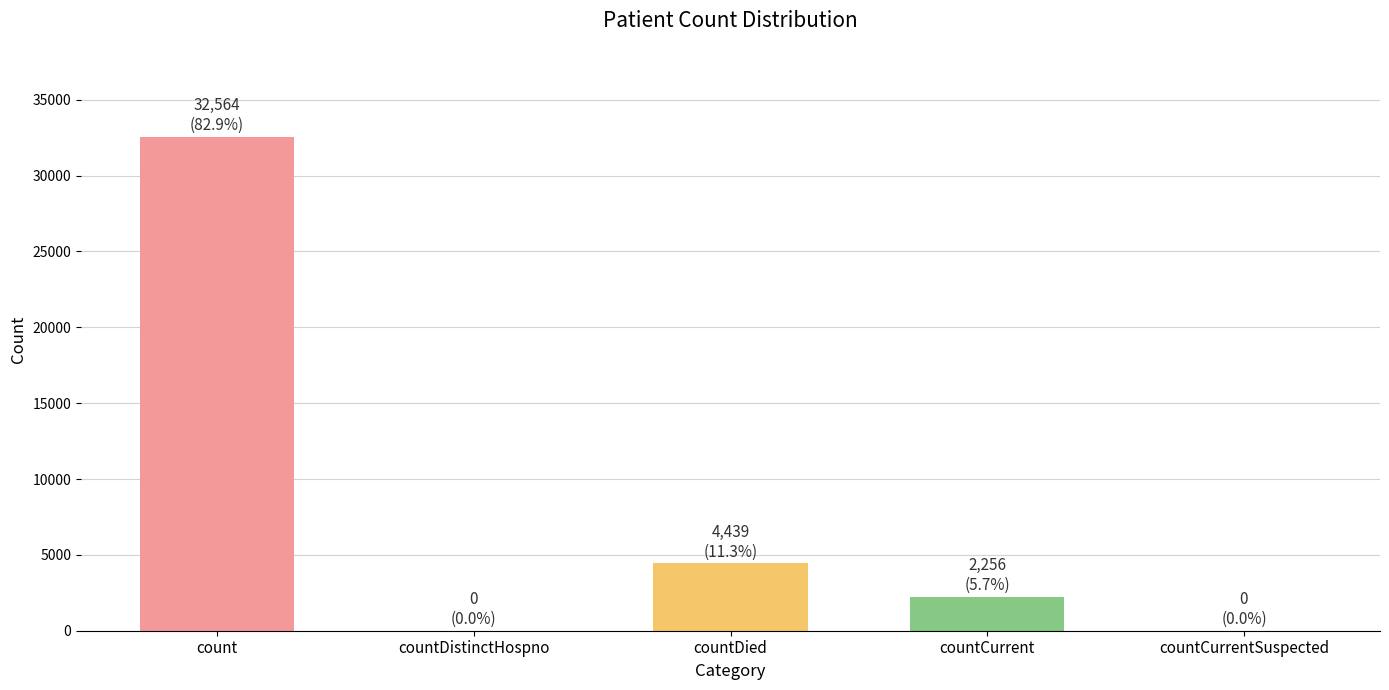

What is the change in value from count to countCurrent?

-30308